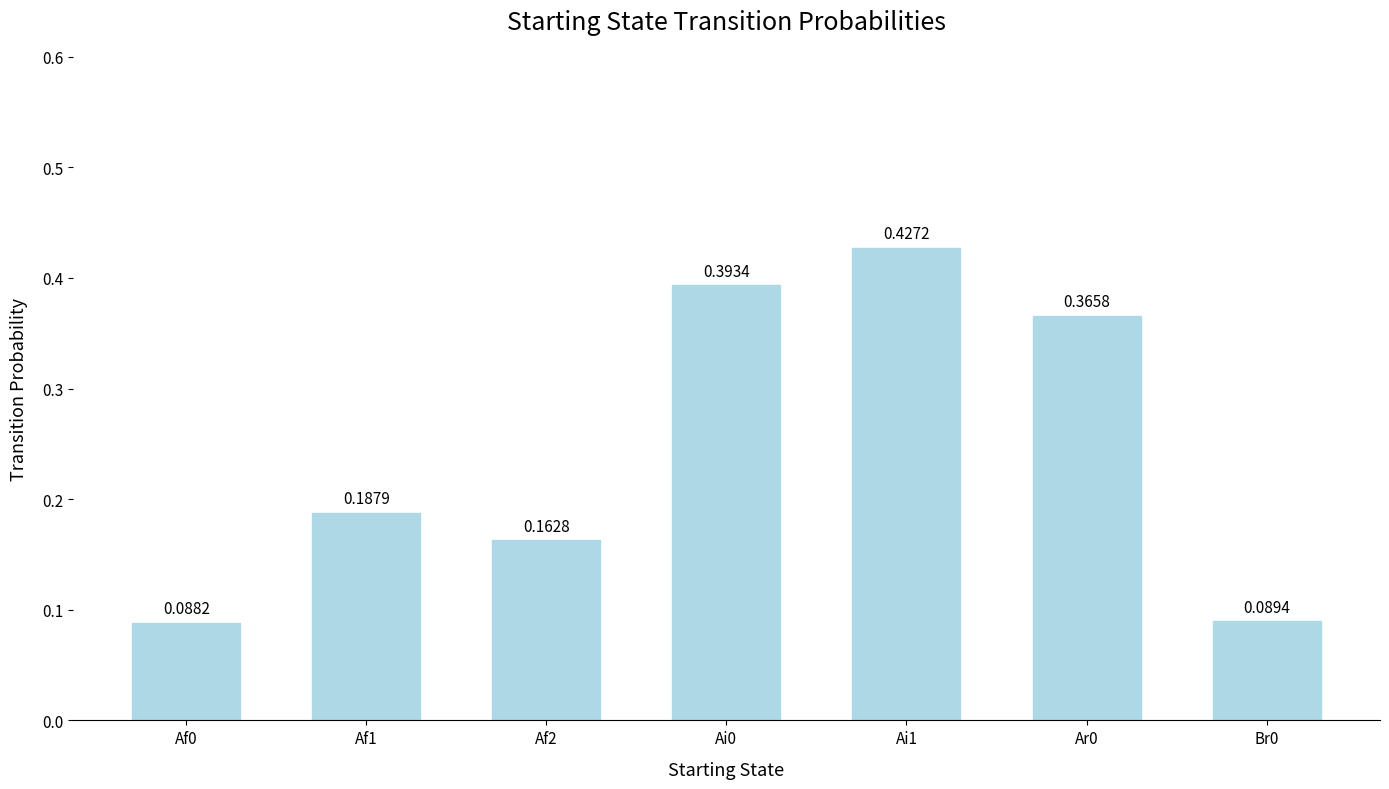

What is the change in value from Ar0 to Br0?

-0.3